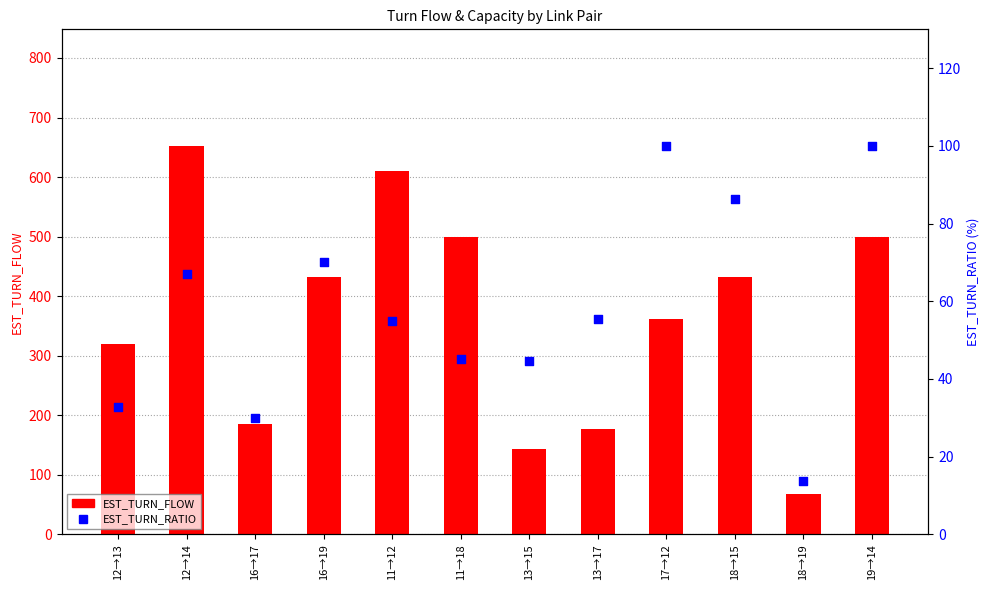

At which category is the sum across all series the highest?

12→14